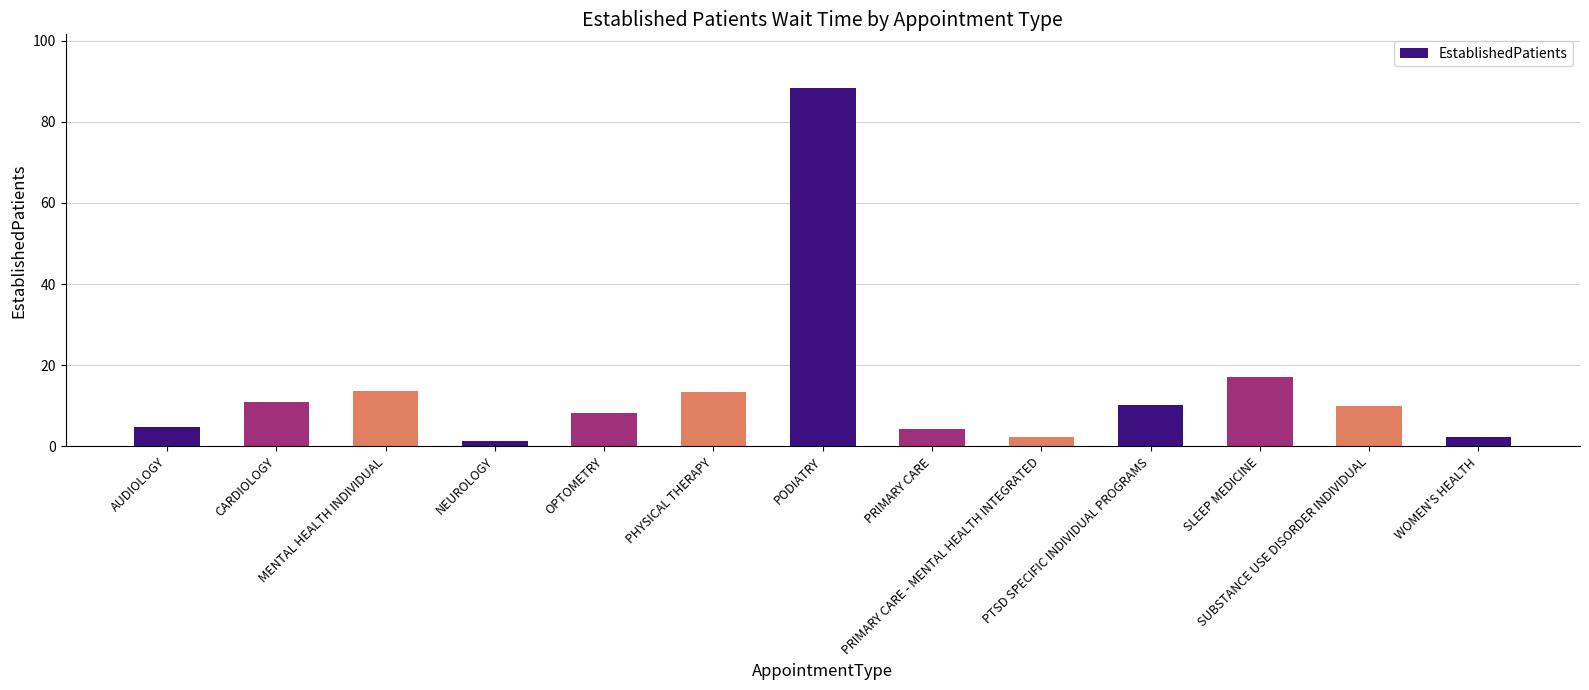

What is the difference between the maximum and minimum values?

86.9